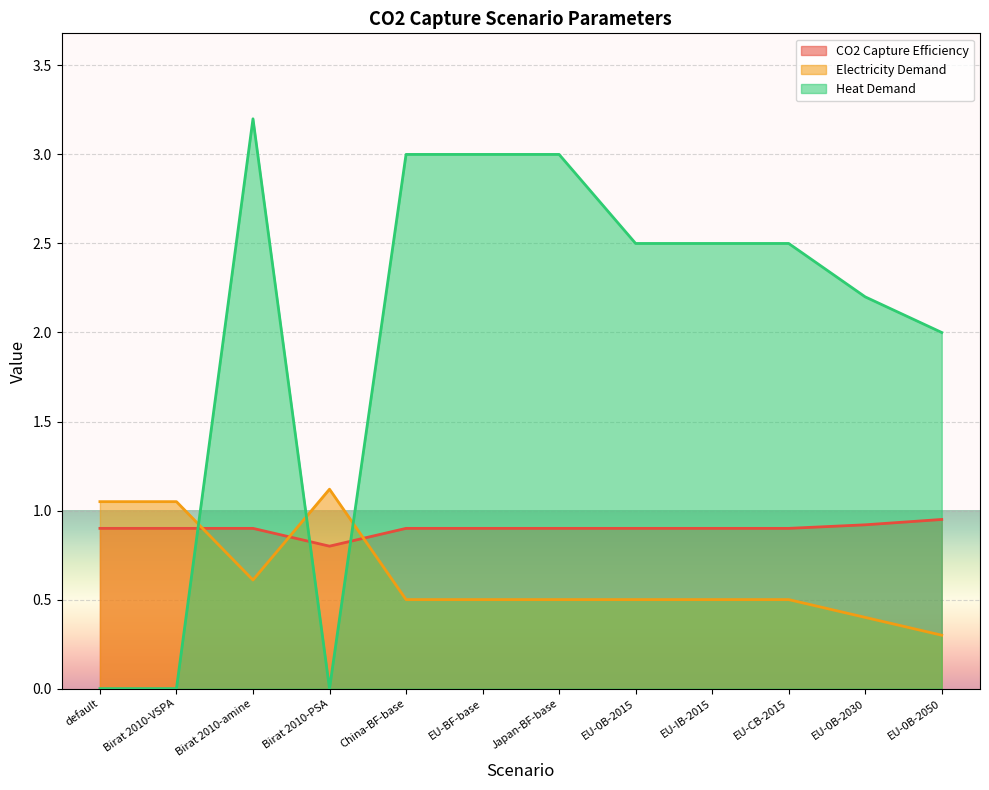

What is the label of the 3rd point from the right?

EU-CB-2015